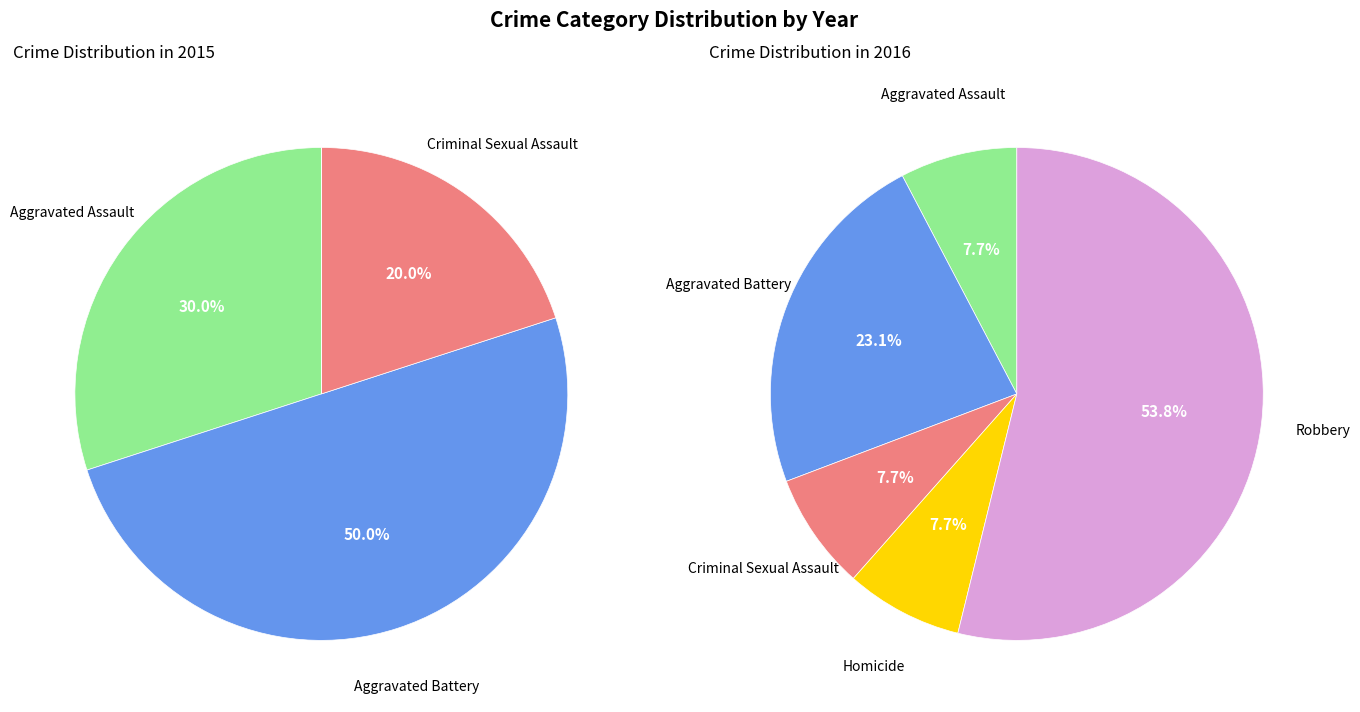

To the nearest percent, what is the combined percentage of Criminal Sexual Assault and Aggravated Battery?

31%